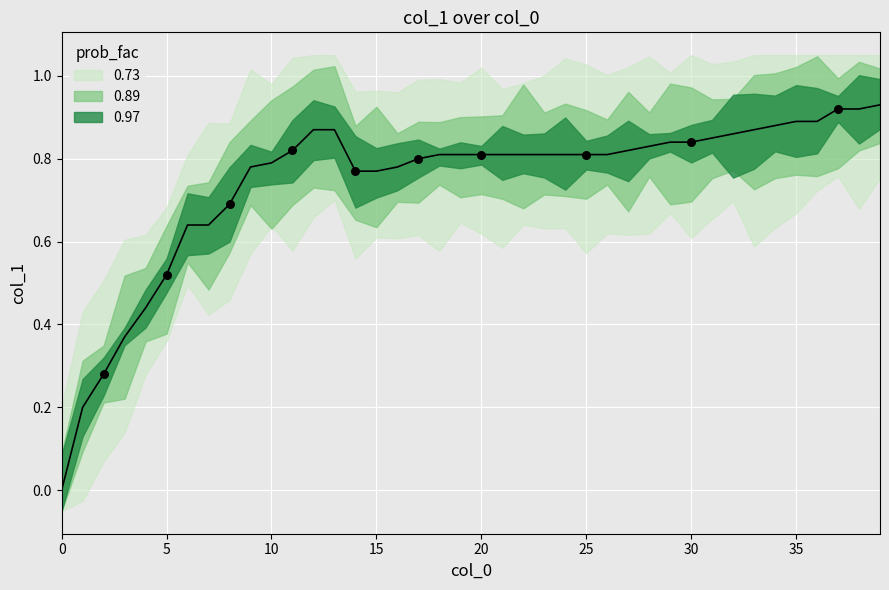

Between 10 and 22, which is larger?

22